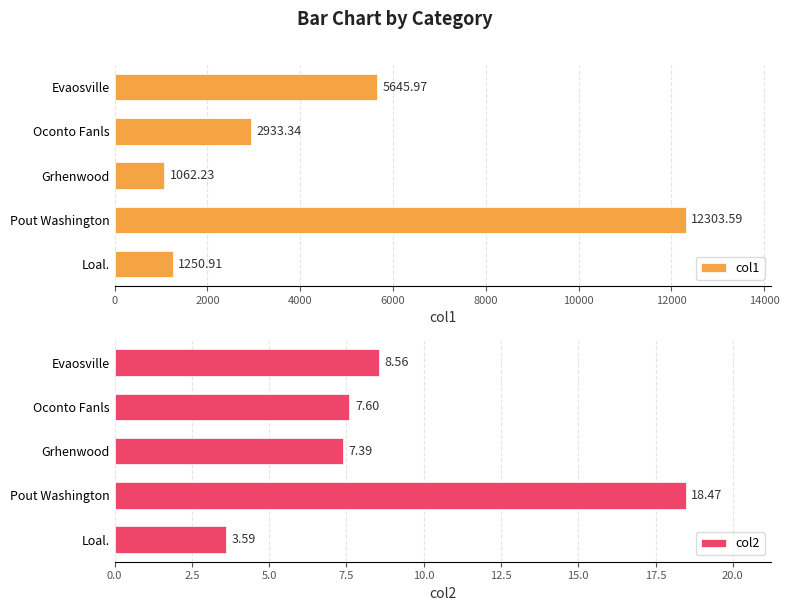

How many bars are there in each group?

2